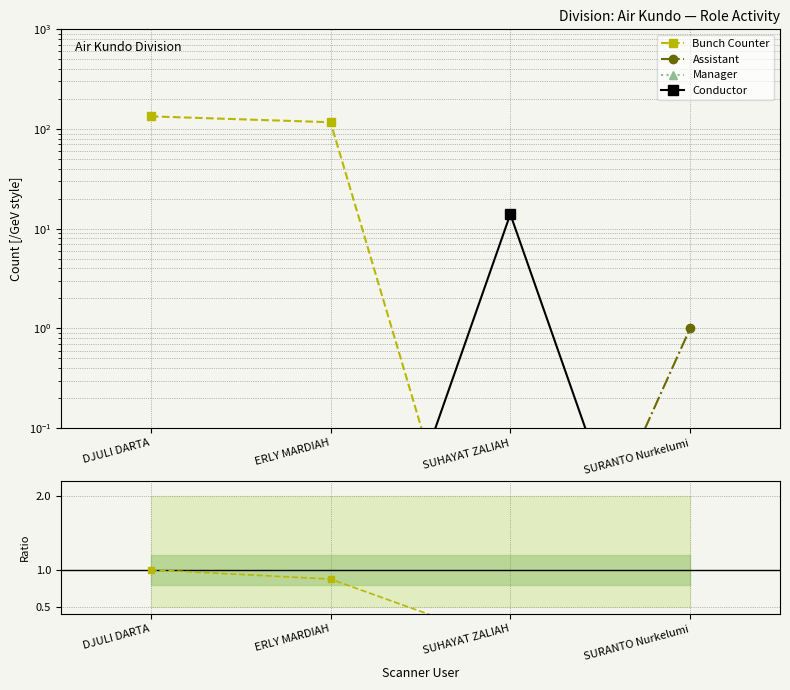

What is the total value across all series at DJULI DARTA?

135.0